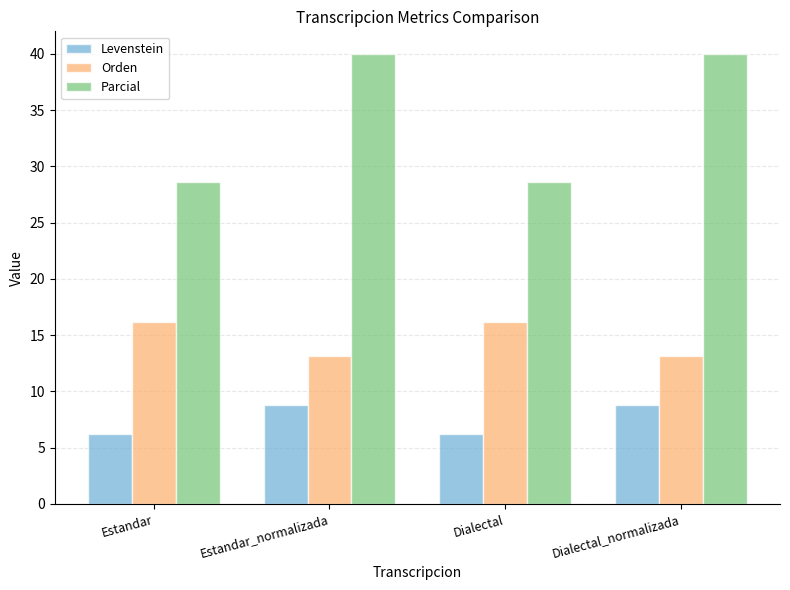

At Estandar, list the series in order from largest to smallest.

Parcial, Orden, Levenstein